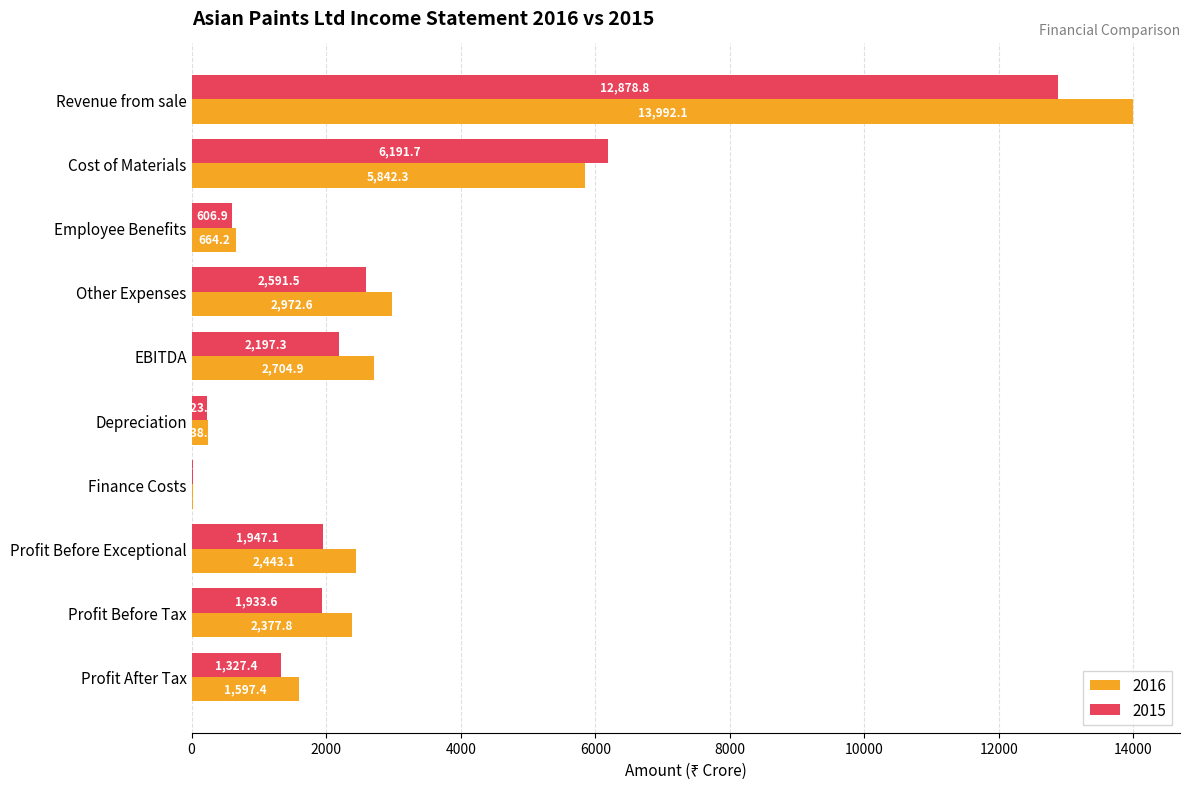

Where is 2016 nearest to the value 7007?

Cost of Materials